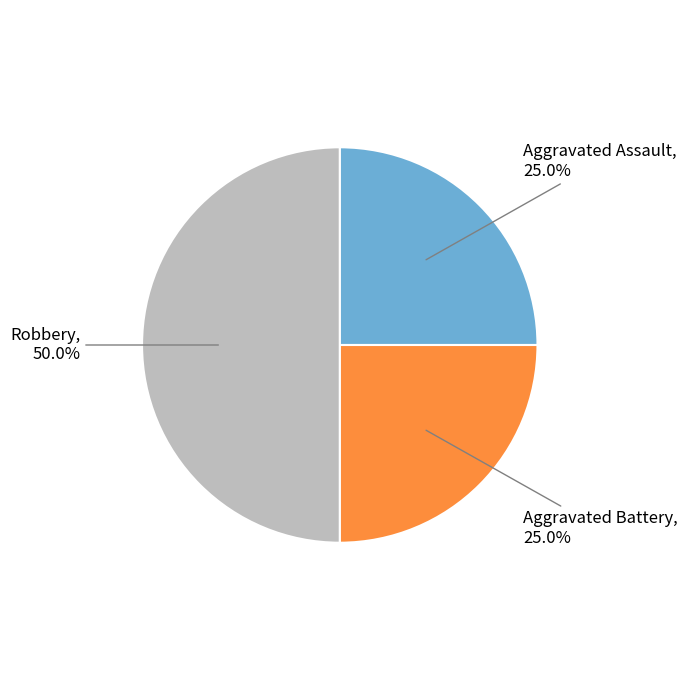

What is the total percentage of Aggravated Battery and Robbery?

75.0%